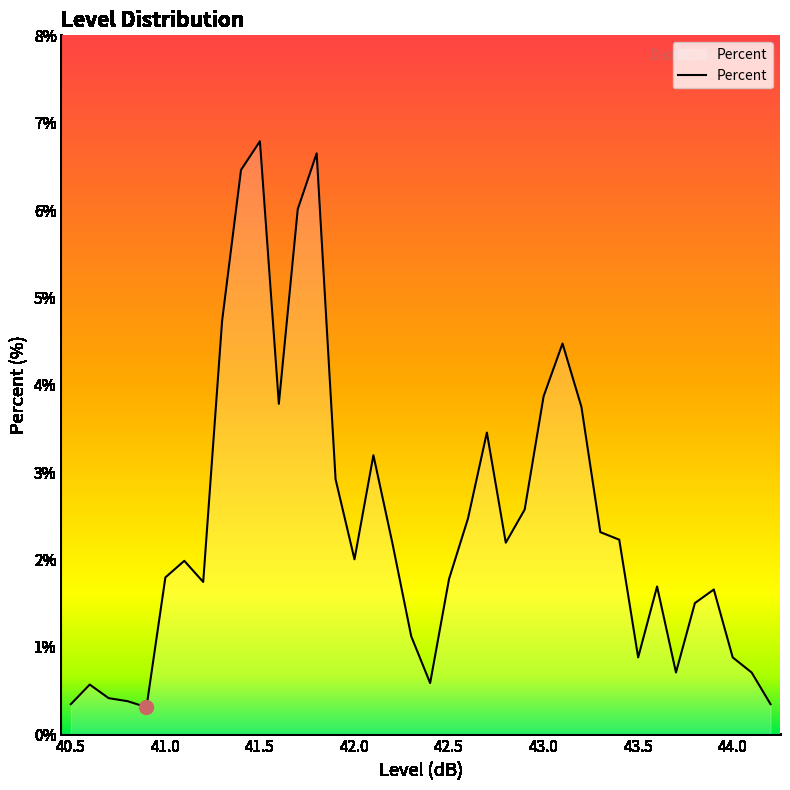

What is the maximum value shown in the chart?

6.8